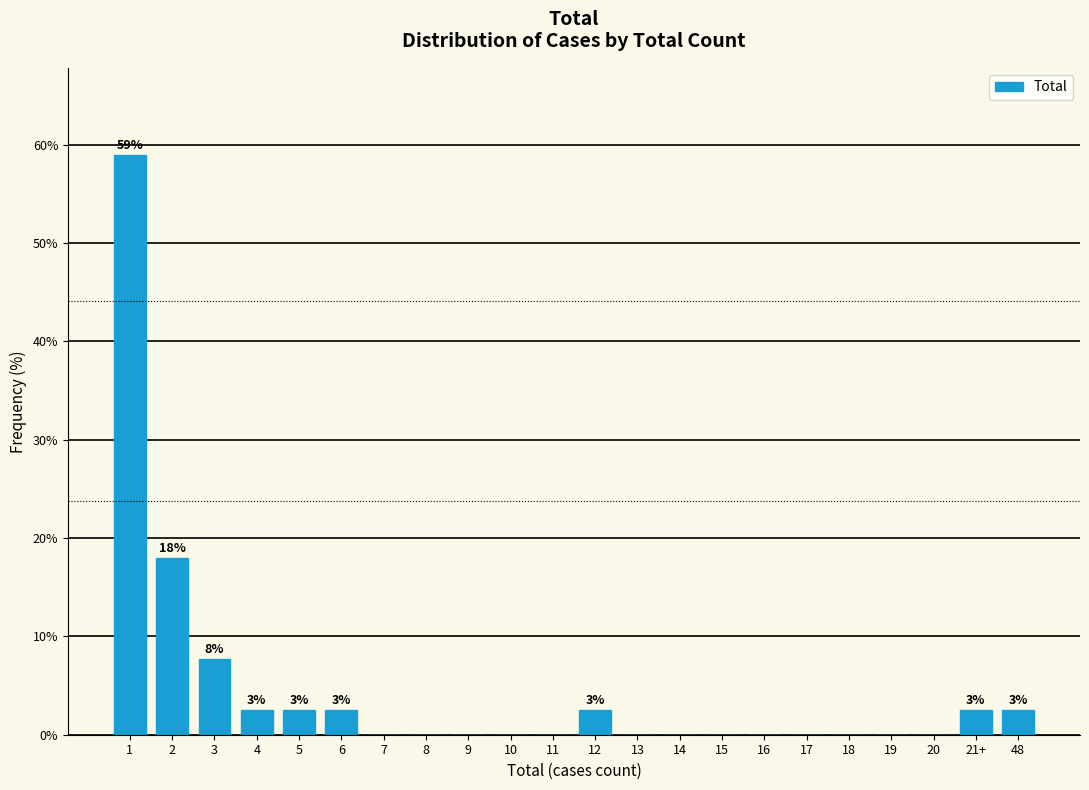

Reading left to right, list all the values displayed in this chart.

1=59.0	2=17.9	3=7.7	4=2.6	5=2.6	6=2.6	7=0.0	8=0.0	9=0.0	10=0.0	11=0.0	12=2.6	13=0.0	14=0.0	15=0.0	16=0.0	17=0.0	18=0.0	19=0.0	20=0.0	21+=2.6	48=2.6